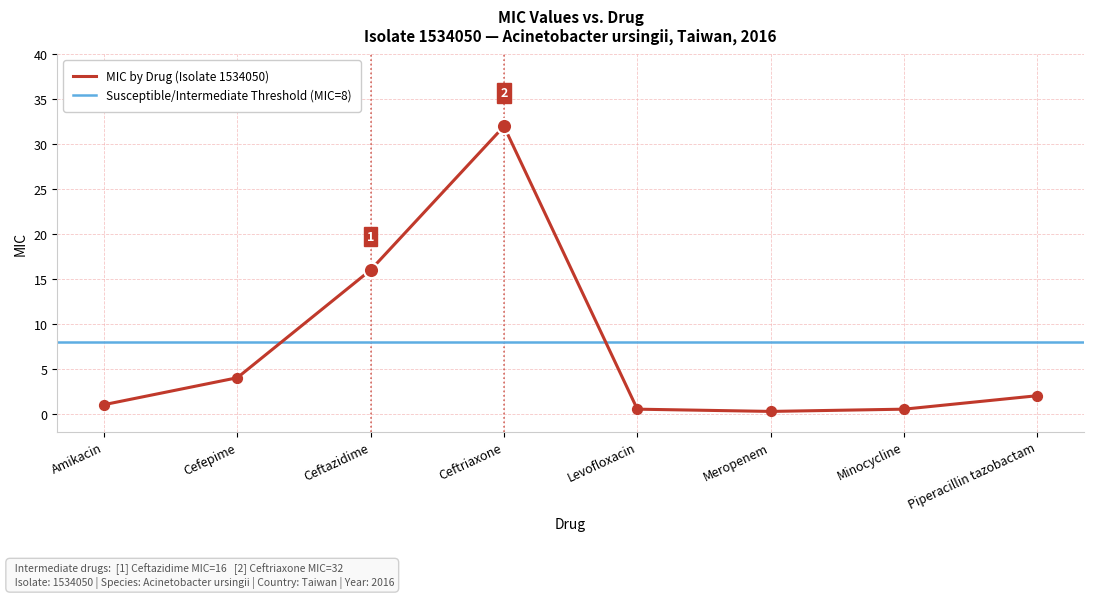

Which has a higher value, Levofloxacin or Piperacillin tazobactam?

Piperacillin tazobactam